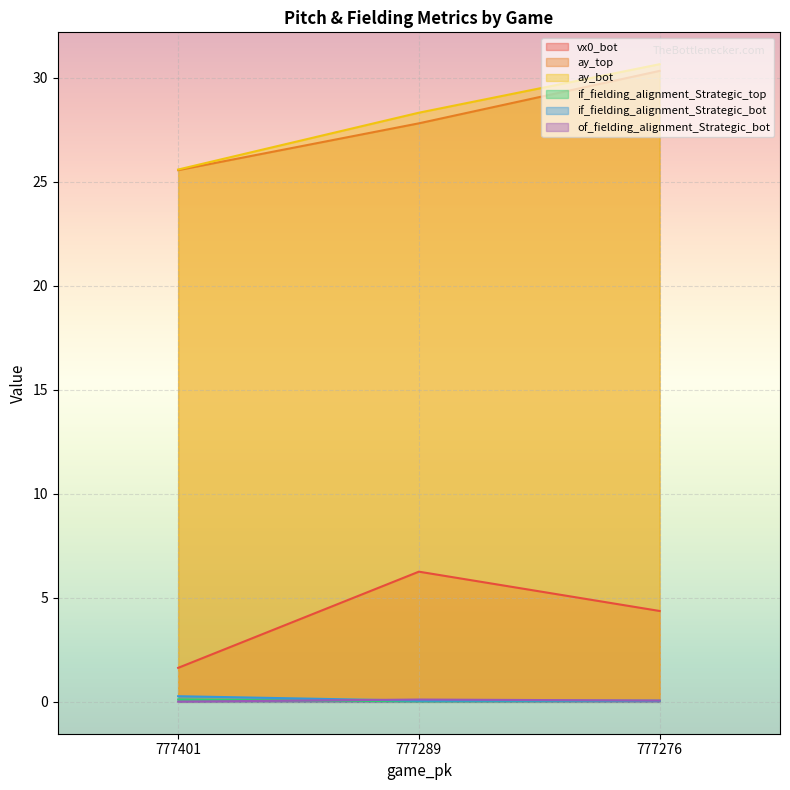

How many data points in vx0_bot are above 4?

2